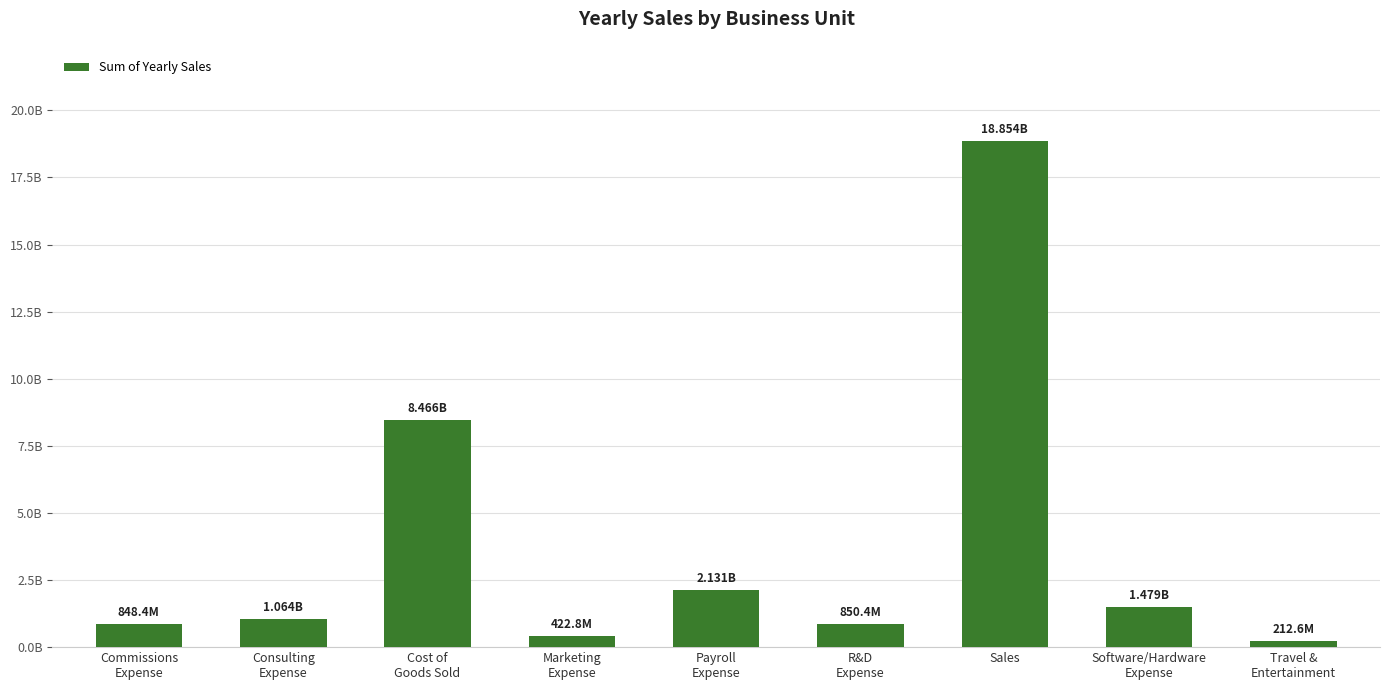

Does the chart contain any negative values?

No